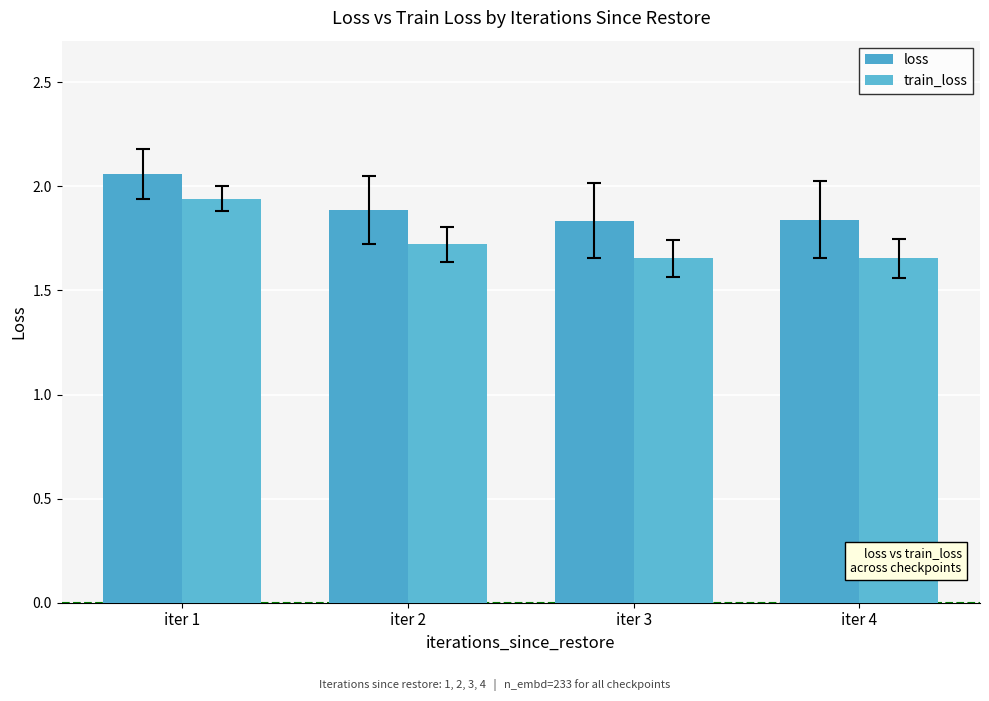

Rank the series by their maximum value, from lowest to highest.

train_loss, loss